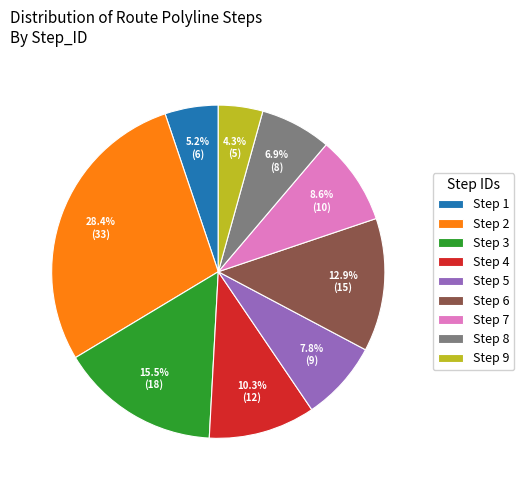

Rank the categories by value from highest to lowest.

Step 2, Step 3, Step 6, Step 4, Step 7, Step 5, Step 8, Step 1, Step 9